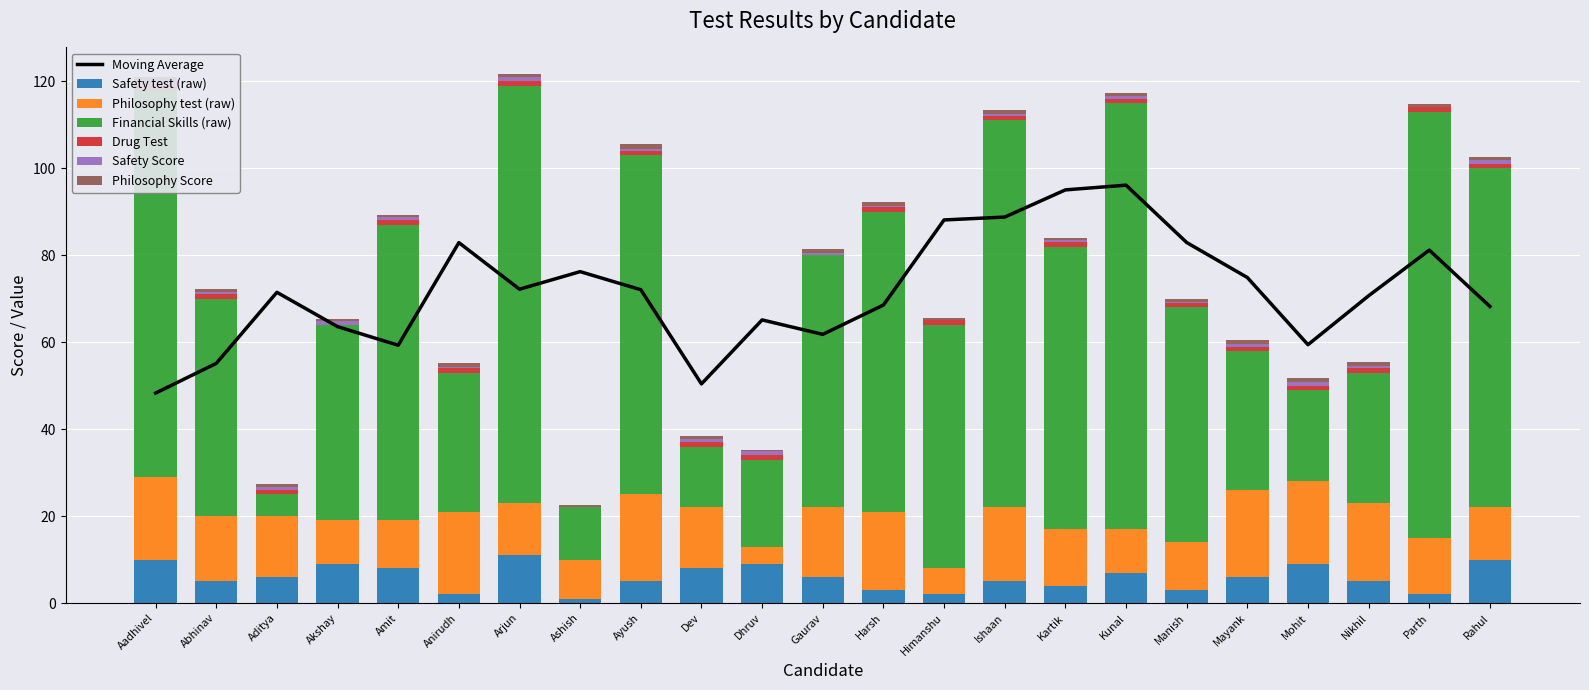

How many bars are there in each group?

6